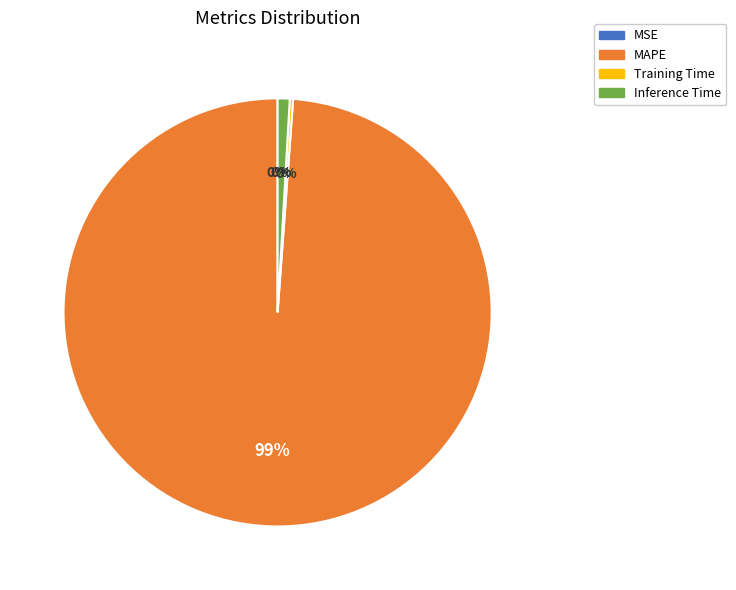

Count the number of slices in the pie.

4